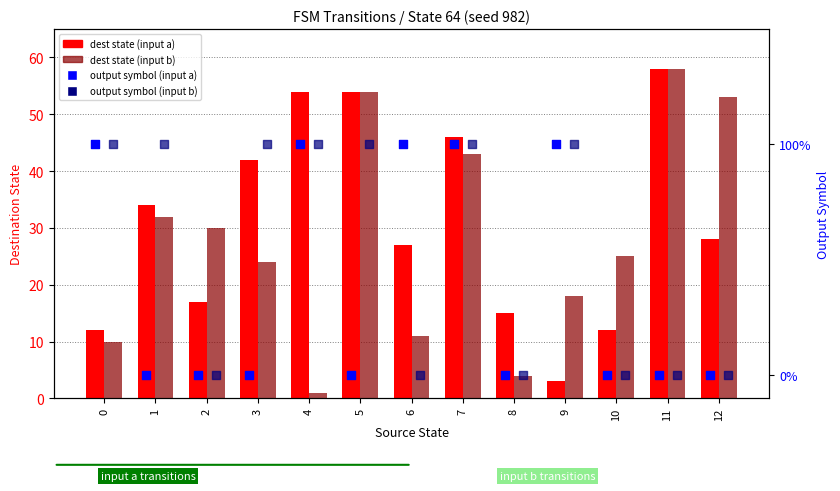

At which category is the sum across all series the highest?

11